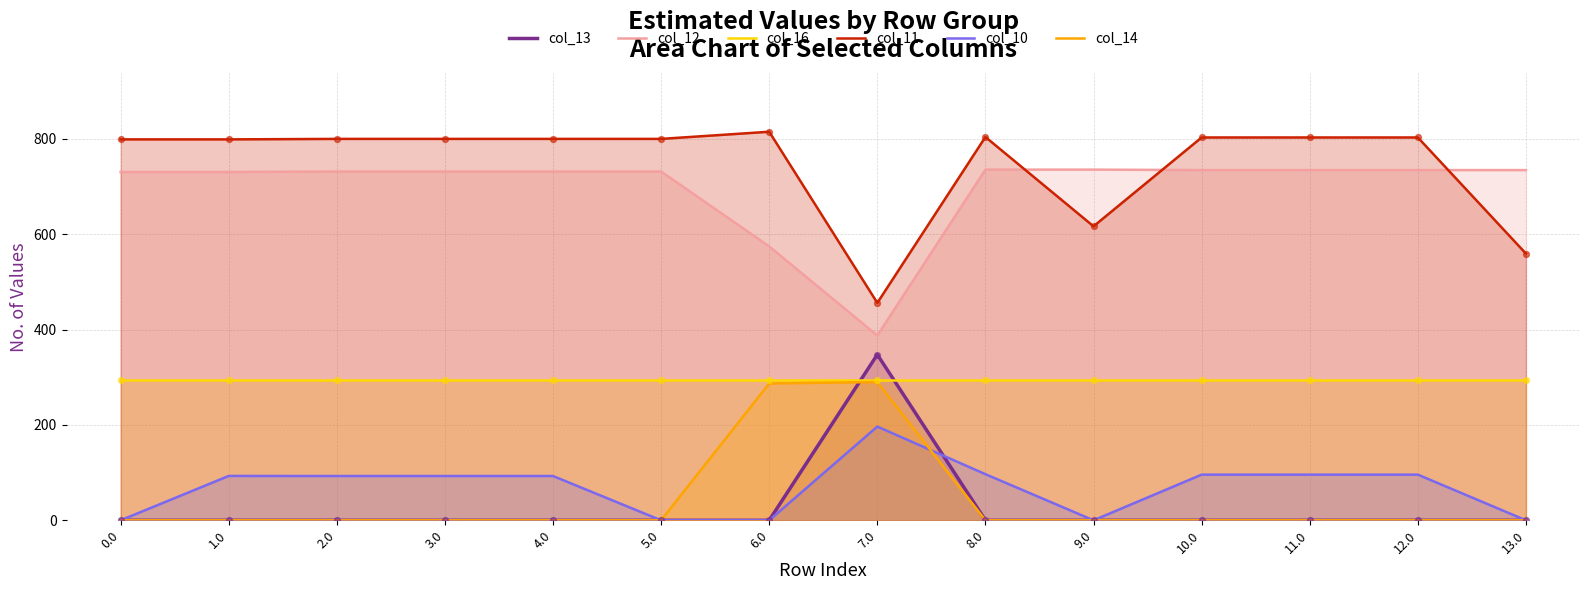

Which series contains the highest Y value?

col_11